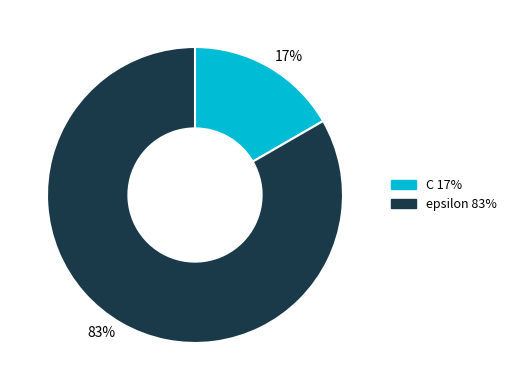

The epsilon slice represents 83% of the pie. True or false?

True